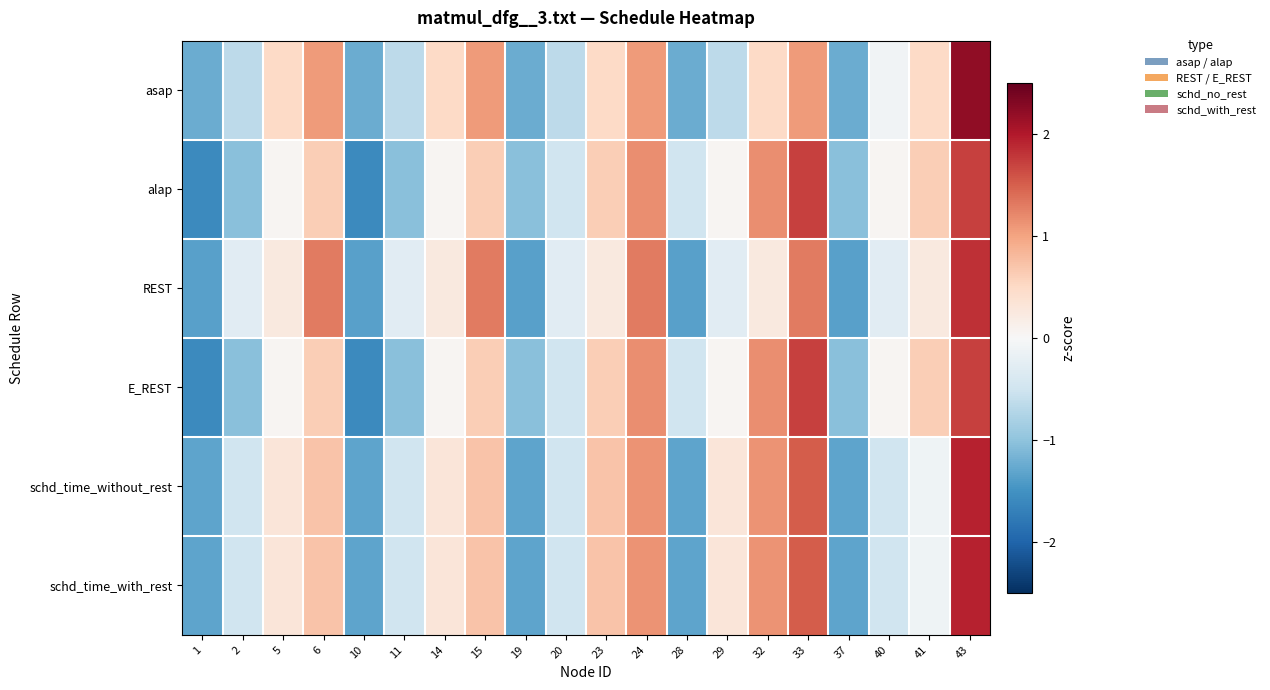

At which category does the chart reach its minimum across all series?

1